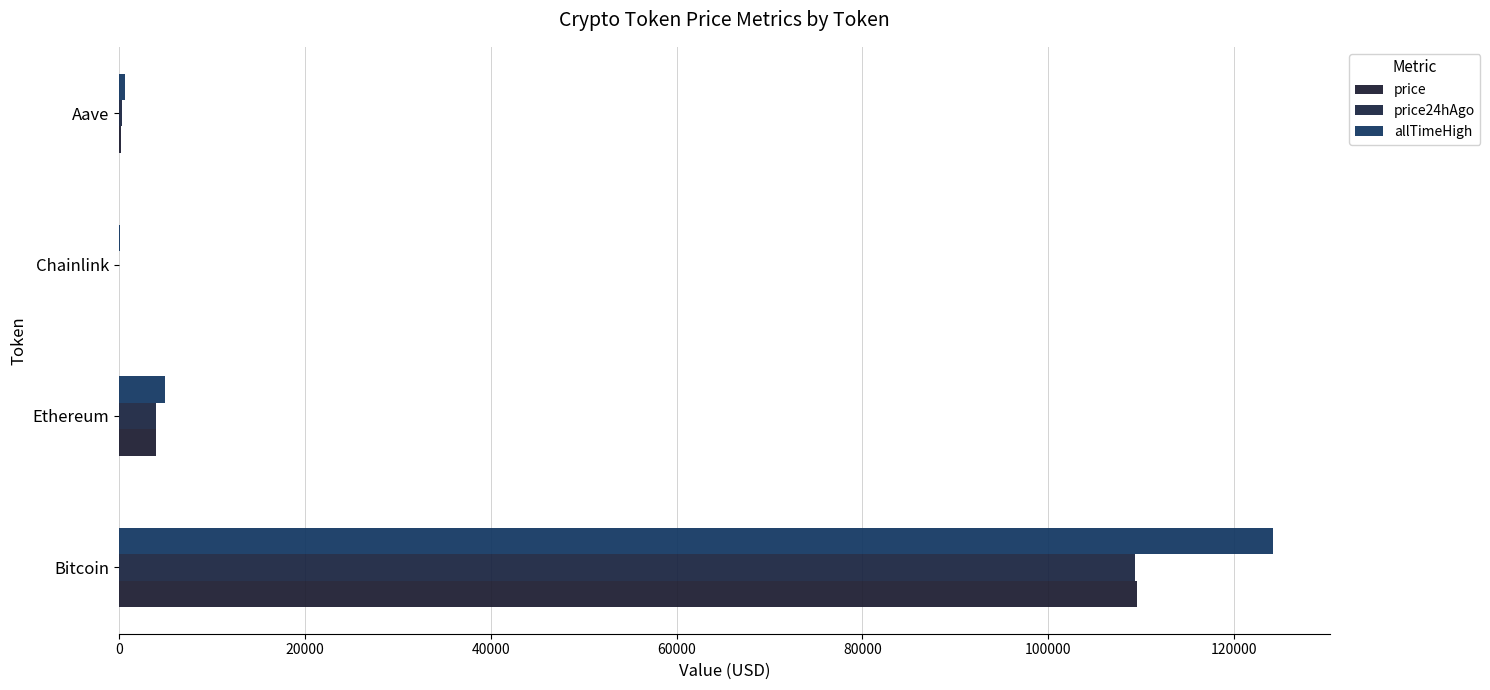

What is the minimum value shown in the chart?

20.7